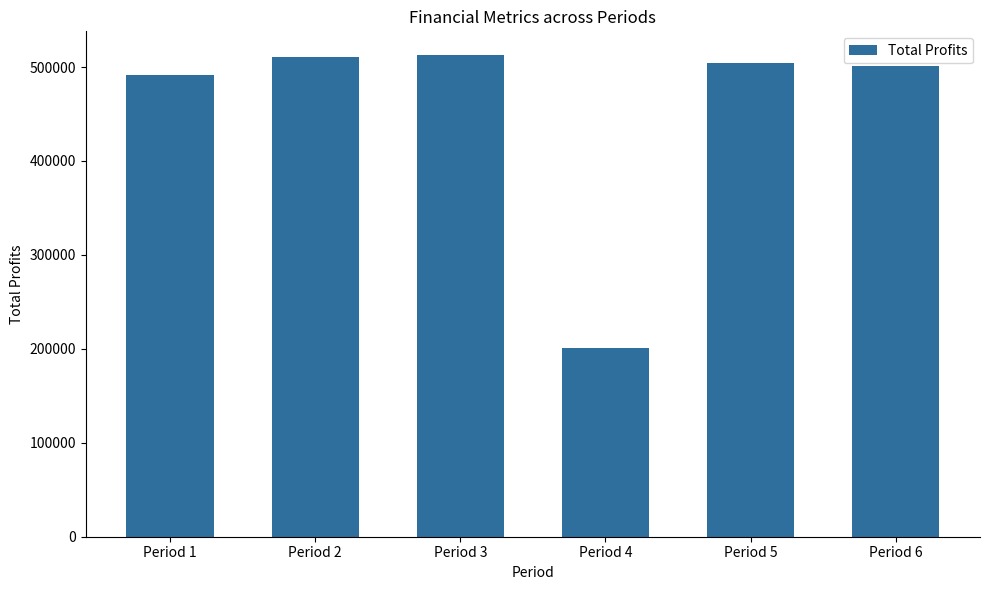

What is the minimum value shown in the chart?

200429.0